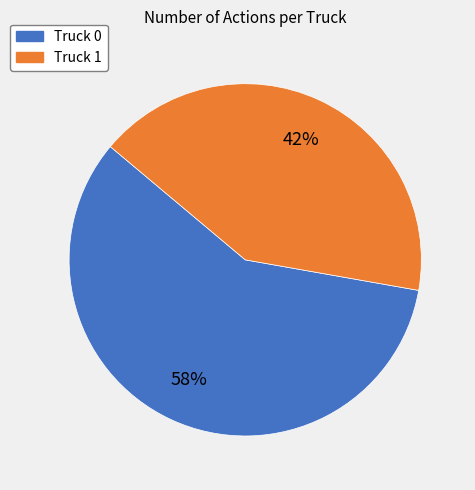

To the nearest percent, what percentage of the pie is Truck 1?

42%